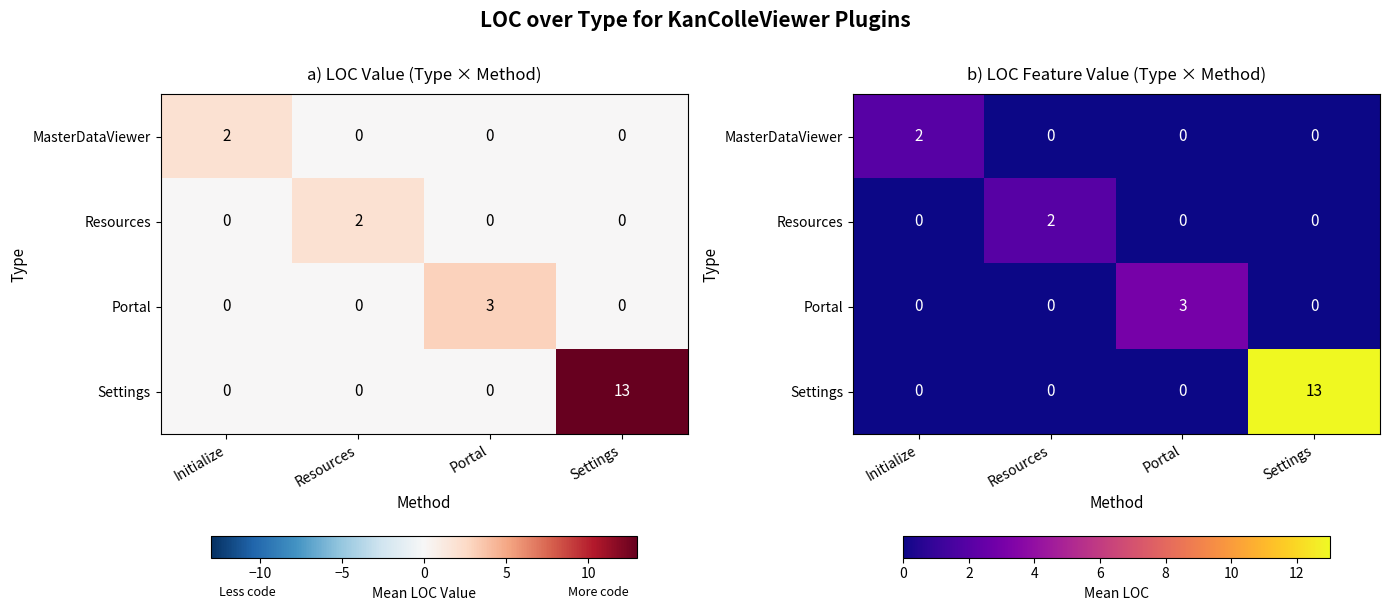

How many data points does each series have?

4